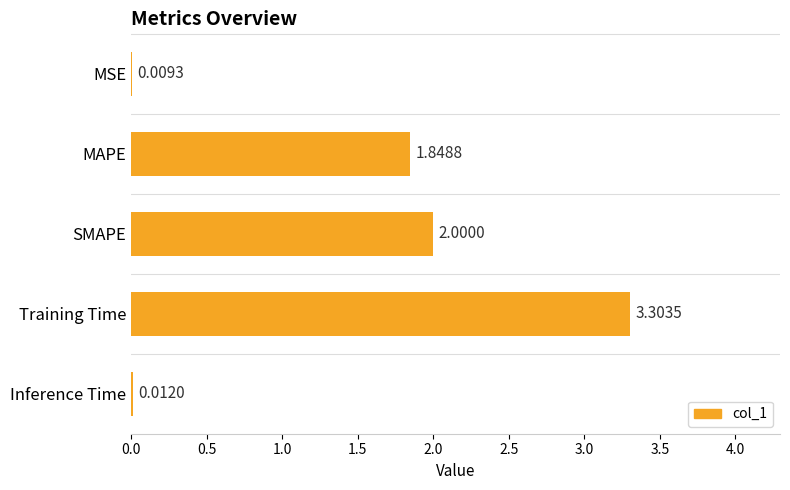

What is the sum of all values?

7.2